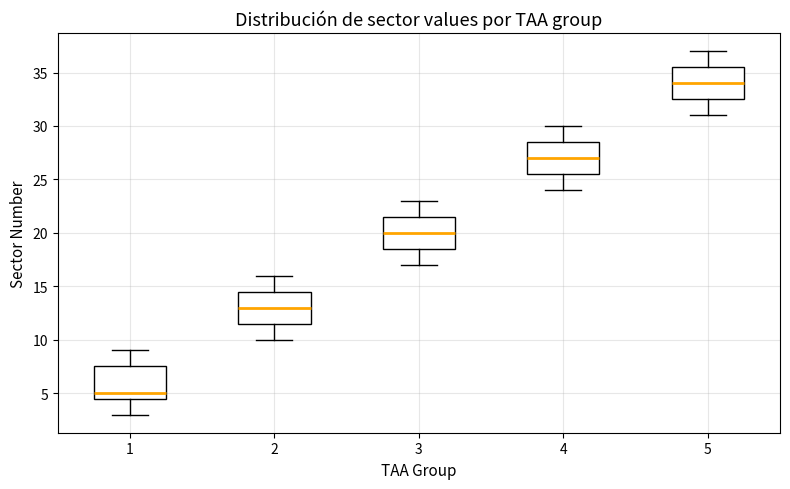

Where does the upper whisker of the box at x = 2 end on the y-axis? The values are not printed on the chart, so give them approximately, as read against the axis.

16.0